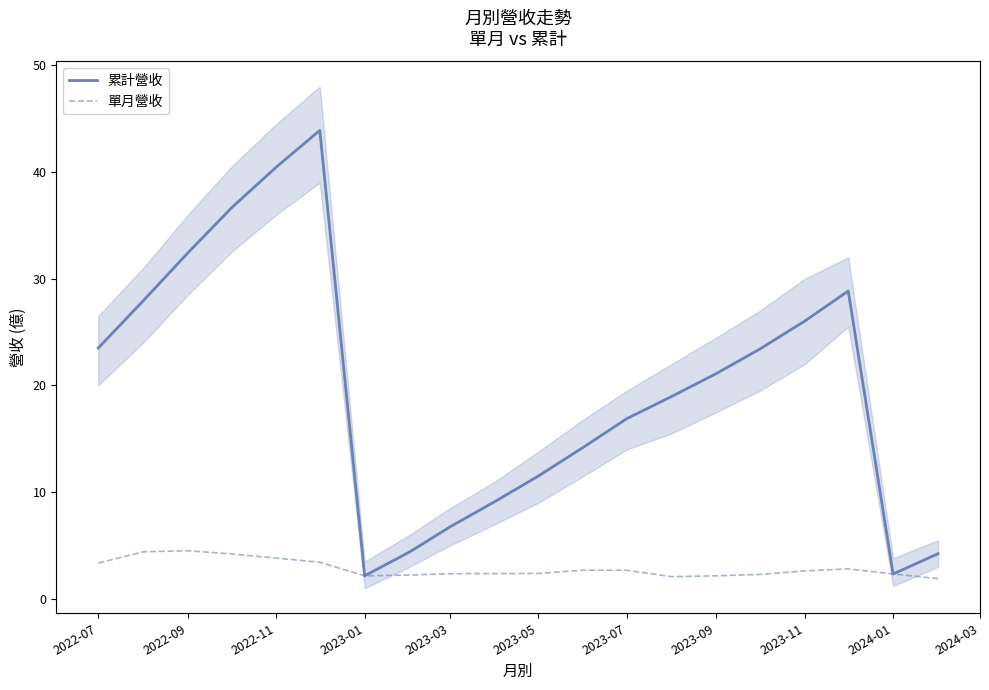

List the series in order of their peak value, highest first.

累計營收, 單月營收